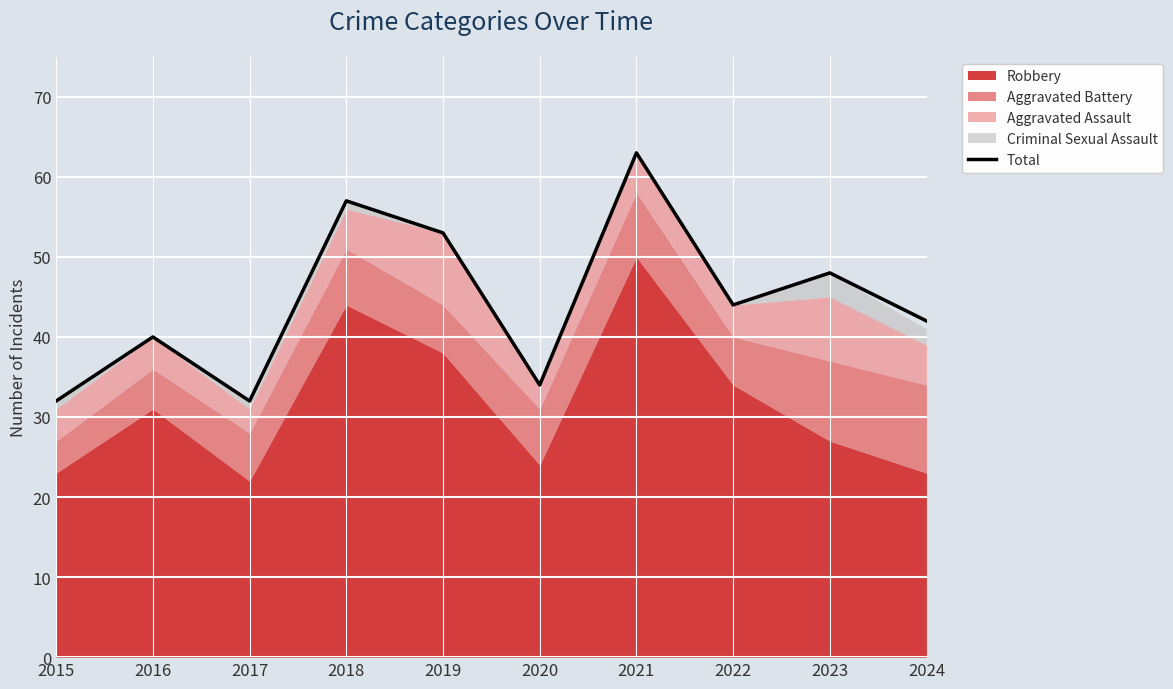

How many data points are less than 44?

5